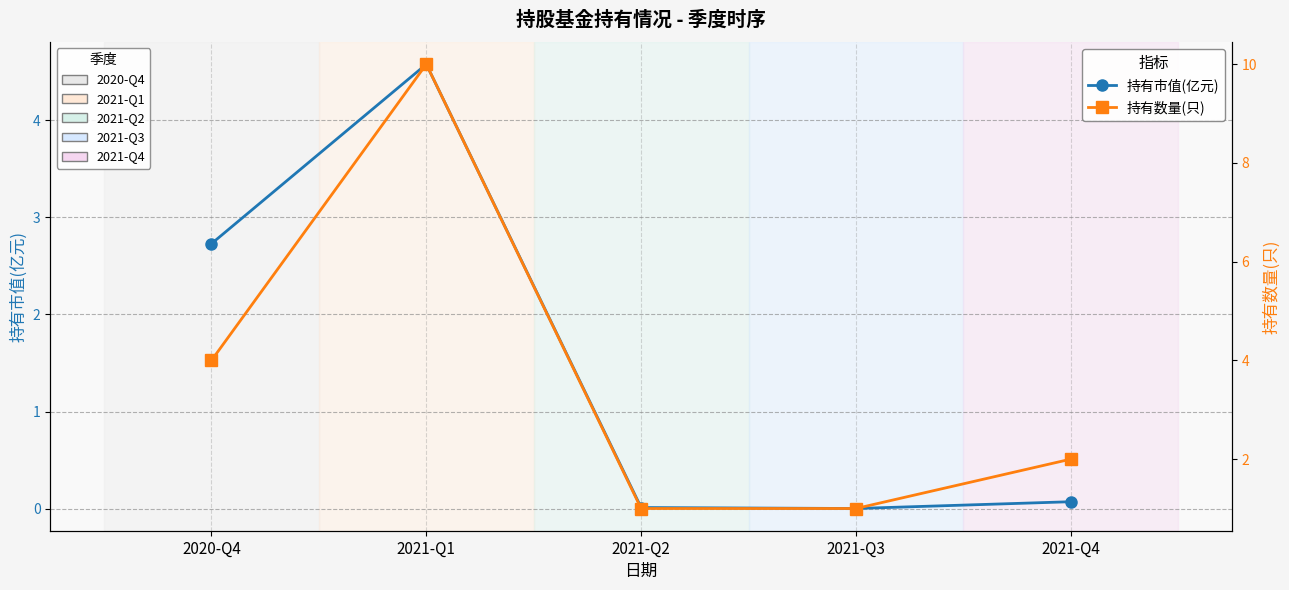

True or false: 持有数量(只) has more than 0 points higher than both neighbors.

True